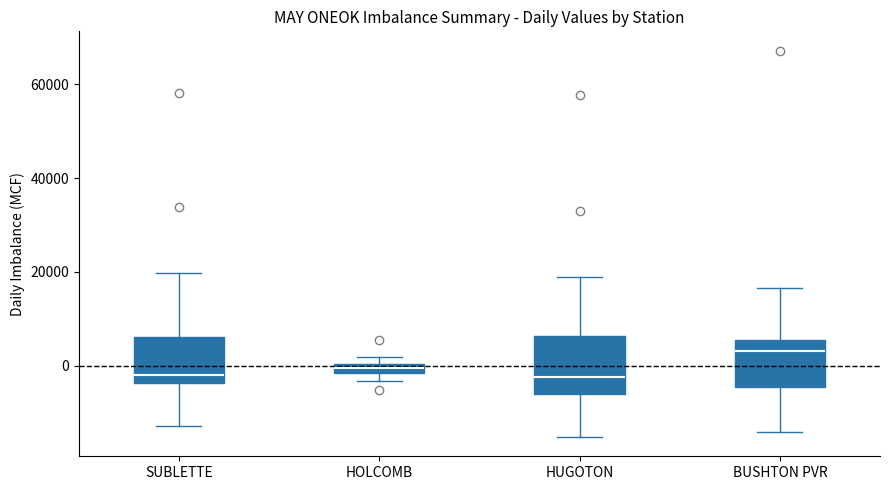

Comparing the boxes themselves (not the whiskers), which one is the tallest?

HUGOTON